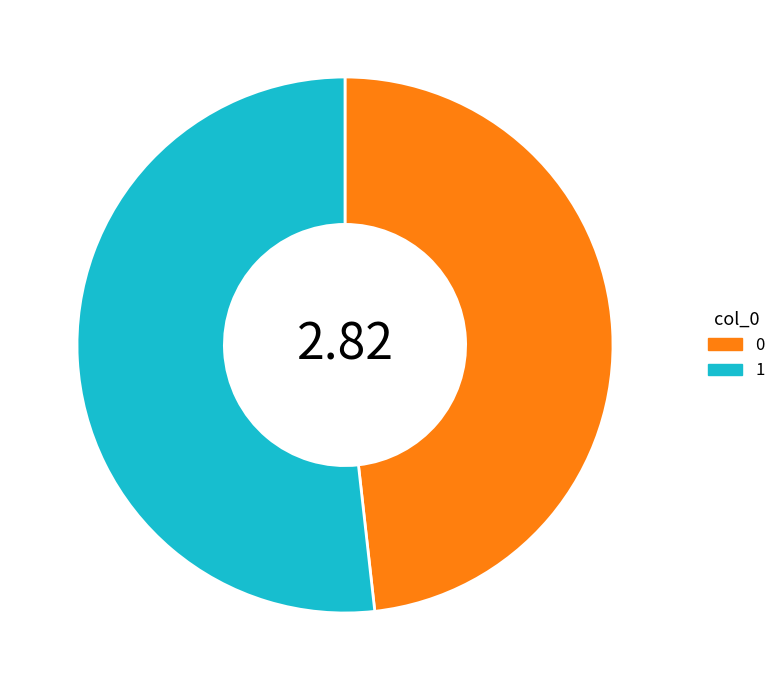

Rank the categories by value from lowest to highest.

0, 1